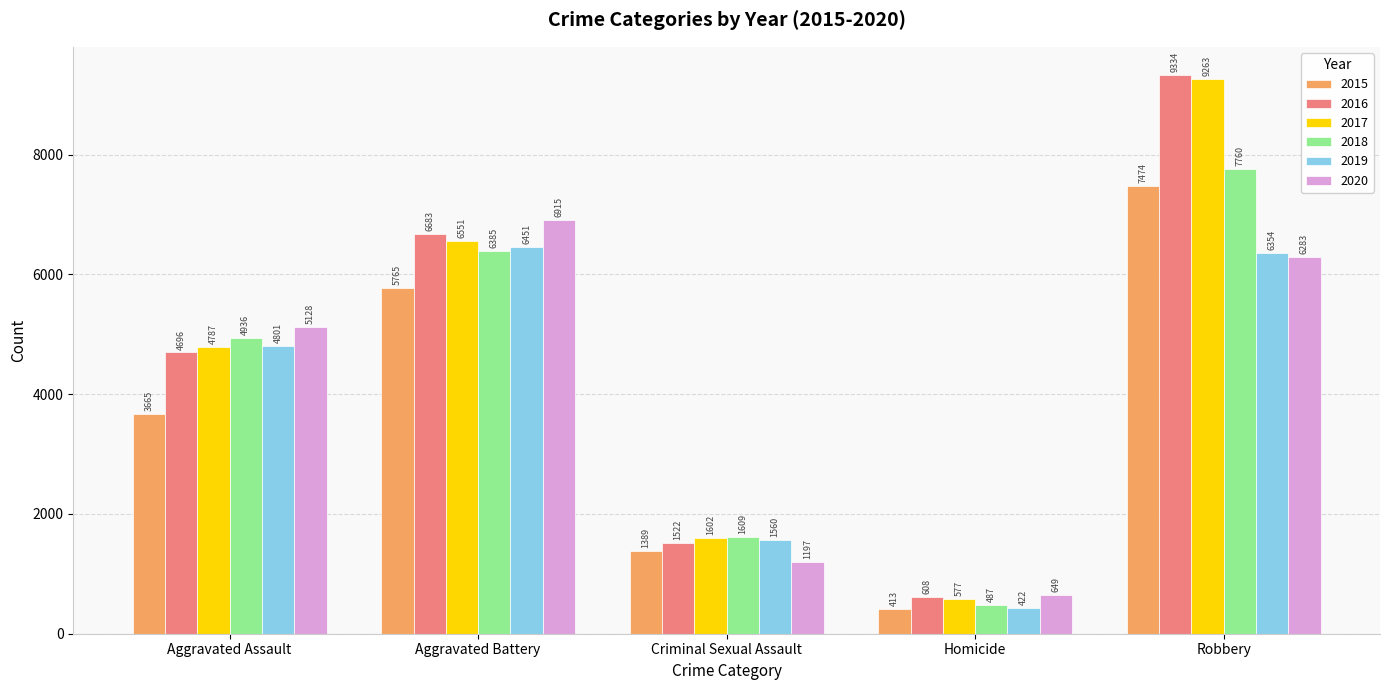

Reading left to right, list all the values displayed in this chart.

2015: 3665	5765	1389	413	7474
2016: 4696	6683	1522	608	9334
2017: 4787	6551	1602	577	9263
2018: 4936	6385	1609	487	7760
2019: 4801	6451	1560	422	6354
2020: 5128	6915	1197	649	6283